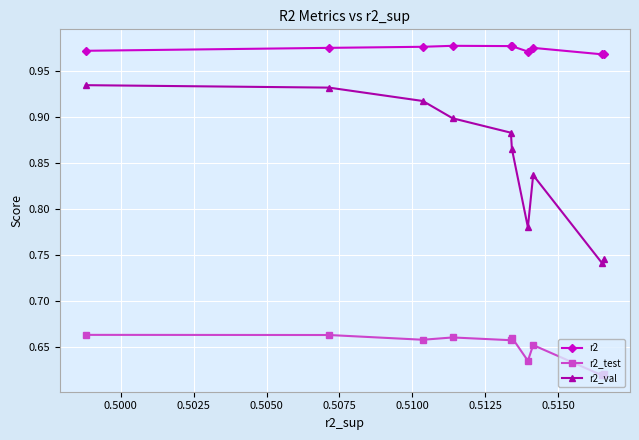

Is this an area chart (filled region under the line)?

No